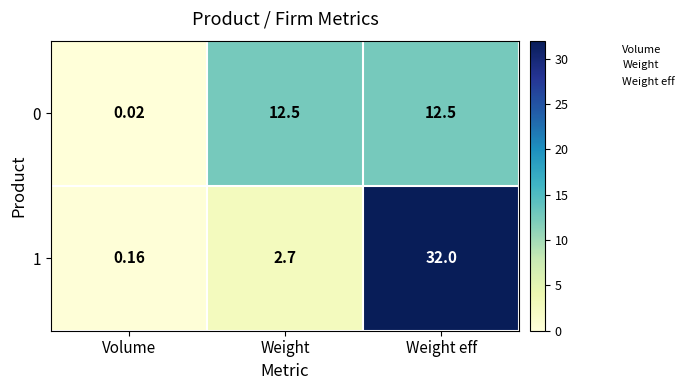

Is the value of 0 at Volume greater than the value of 1 at Weight eff?

No